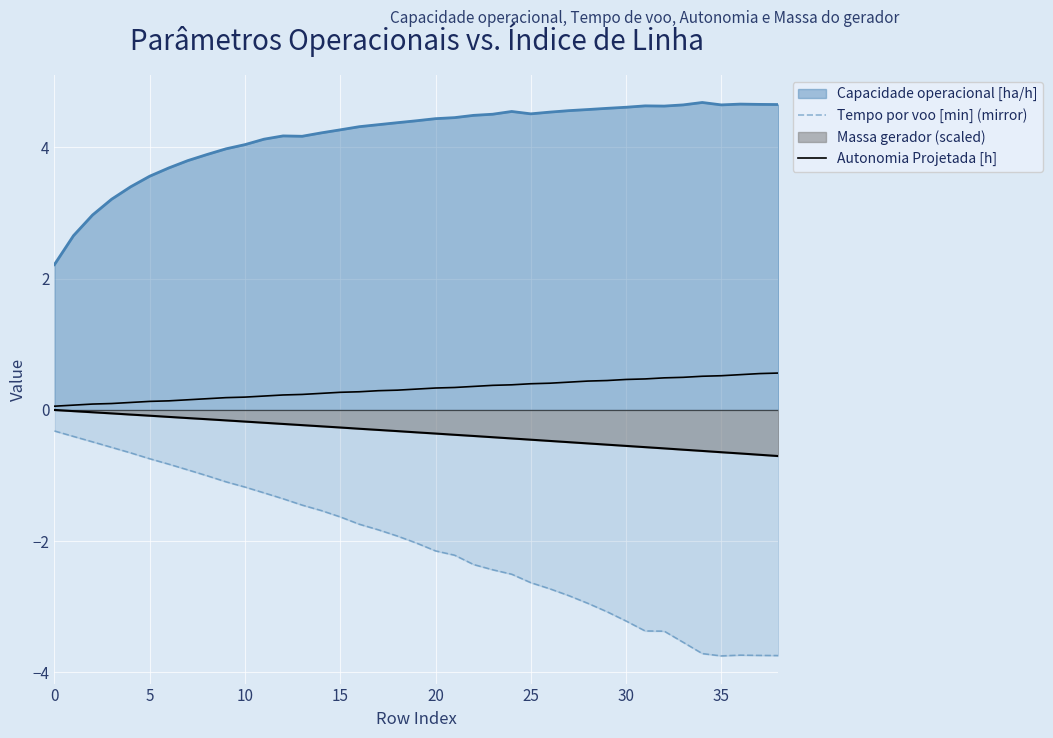

At how many categories does at least one series exceed 0?

39